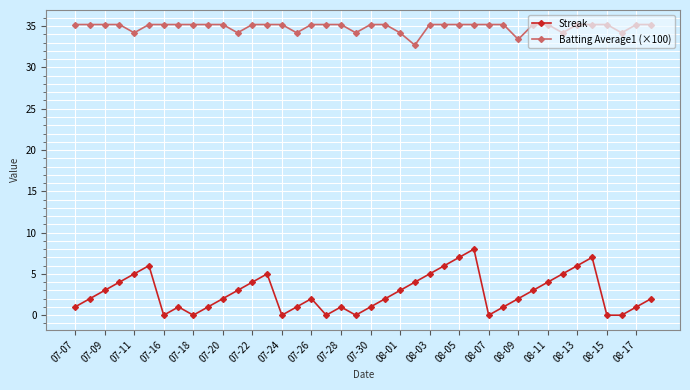

What is the average value of the Streak series?

2.7